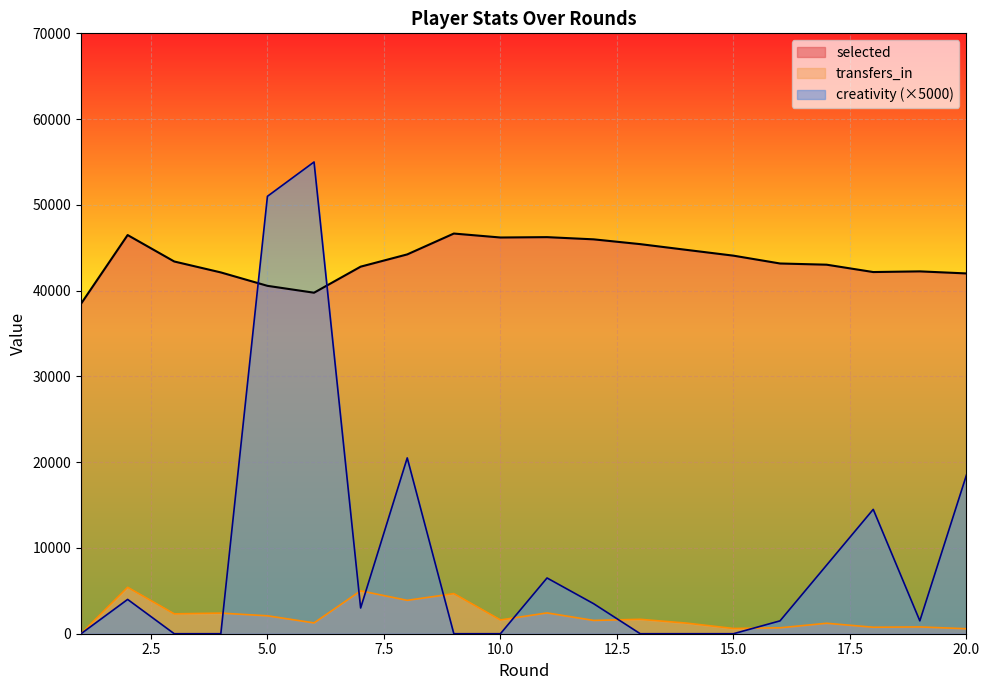

At which category does selected reach its first local valley?

6